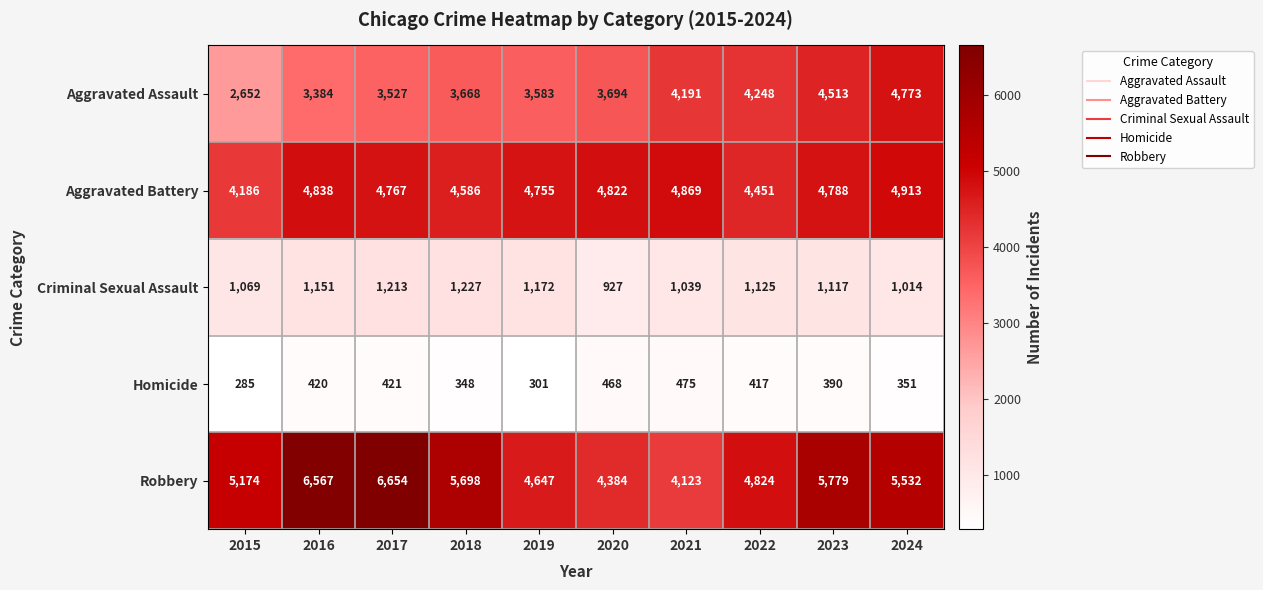

How many series are shown in this chart?

5